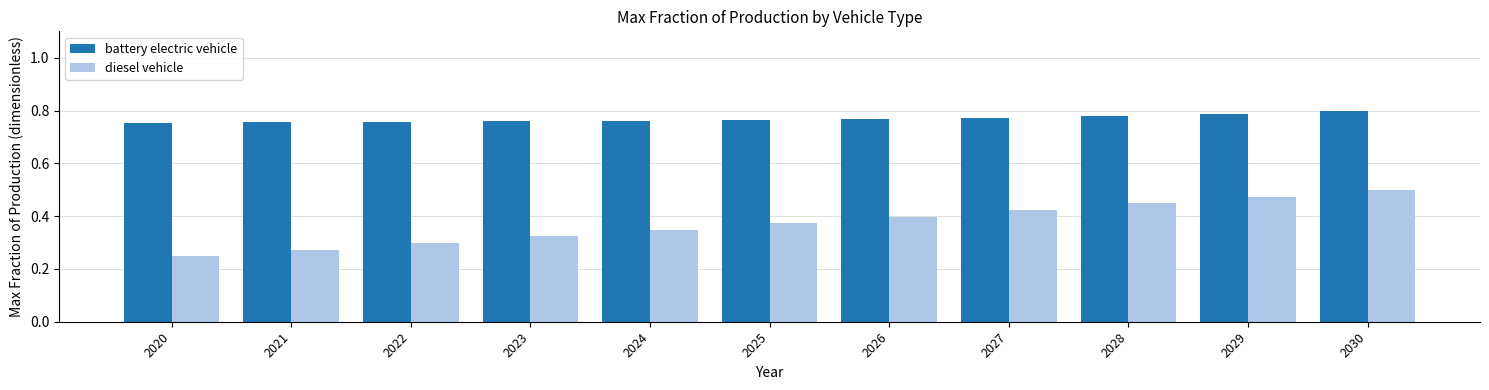

How many battery electric vehicle values are between 0 and 1?

11